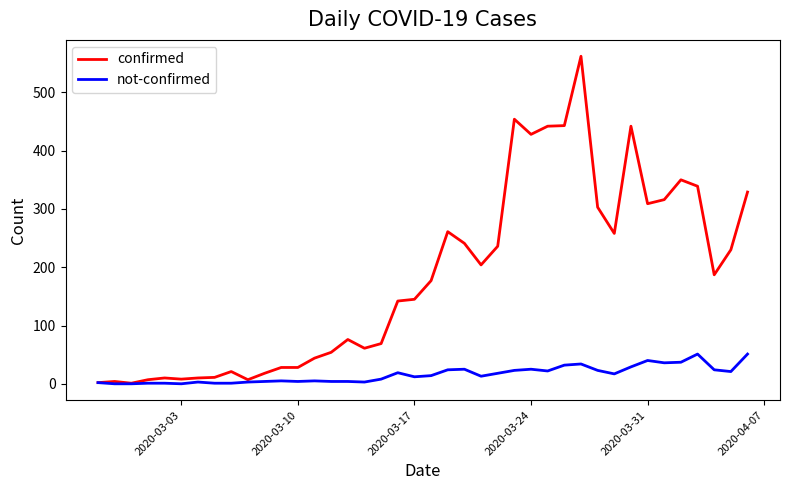

Which series has the largest range (max minus min)?

confirmed